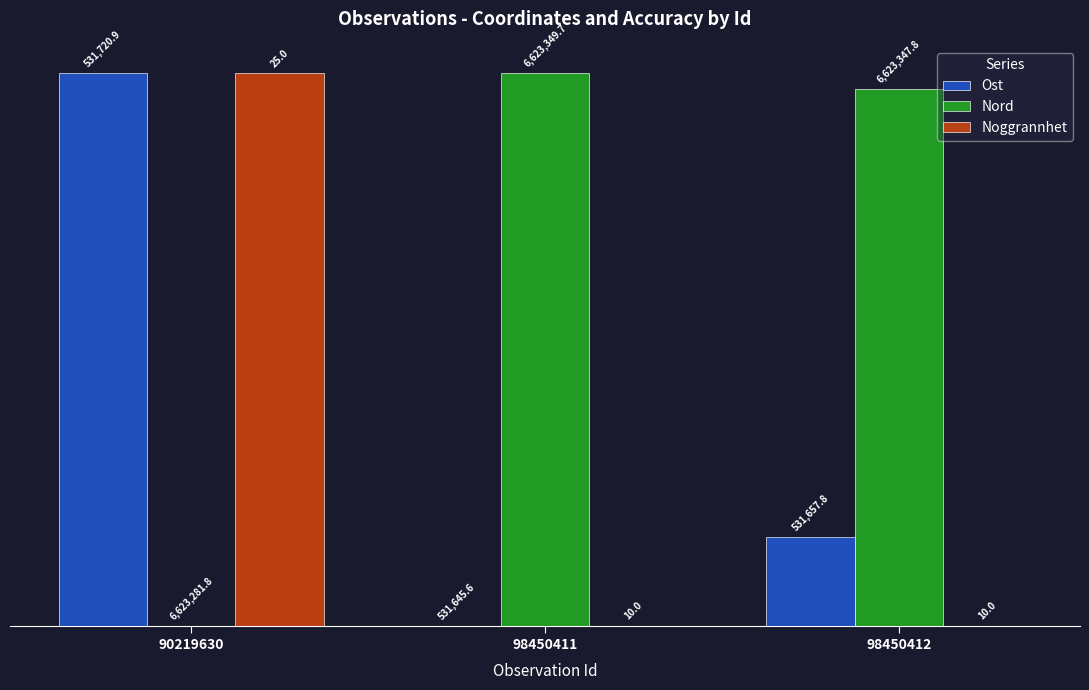

What are all the series names shown in the legend?

Ost, Nord, Noggrannhet